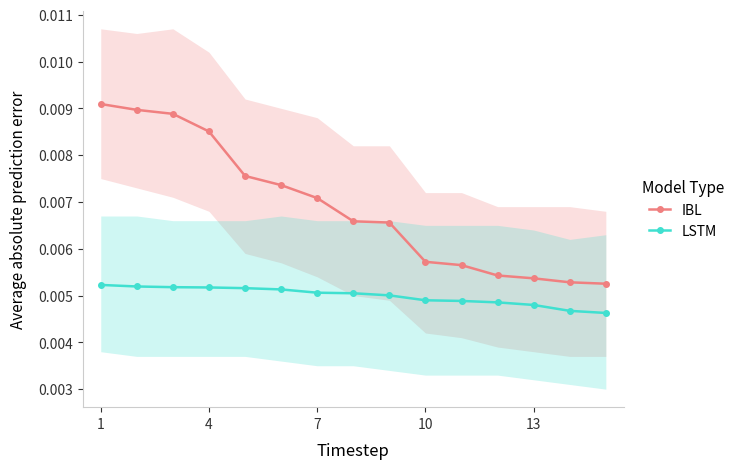

True or false: IBL and LSTM intersect in this chart.

False